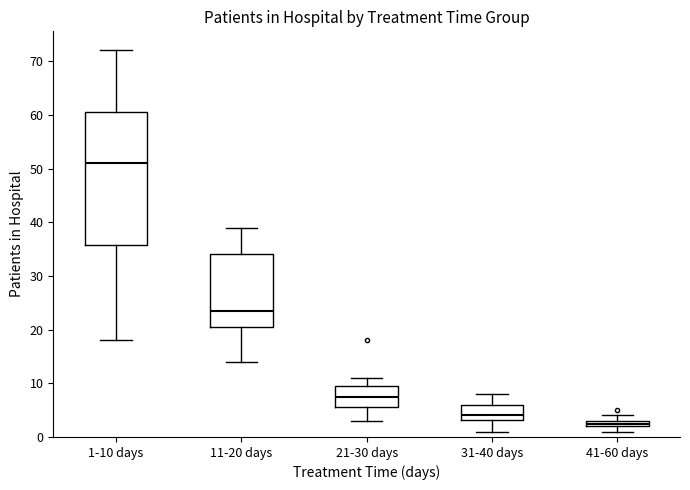

Where does the lower whisker of the box for 21-30 days end on the y-axis? The values are not printed on the chart, so give them approximately, as read against the axis.

3